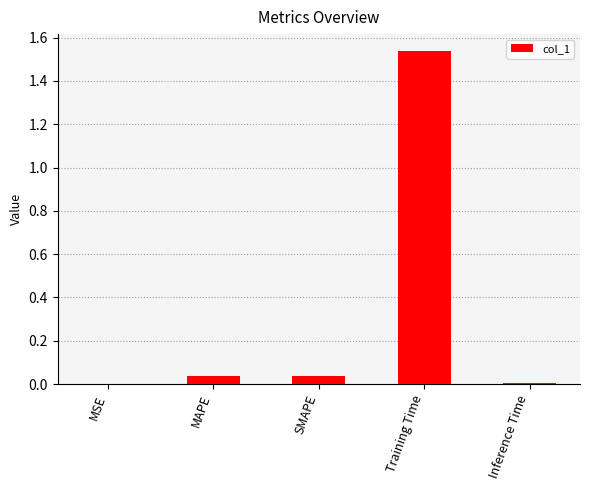

Which label corresponds to the largest value in the chart?

Training Time